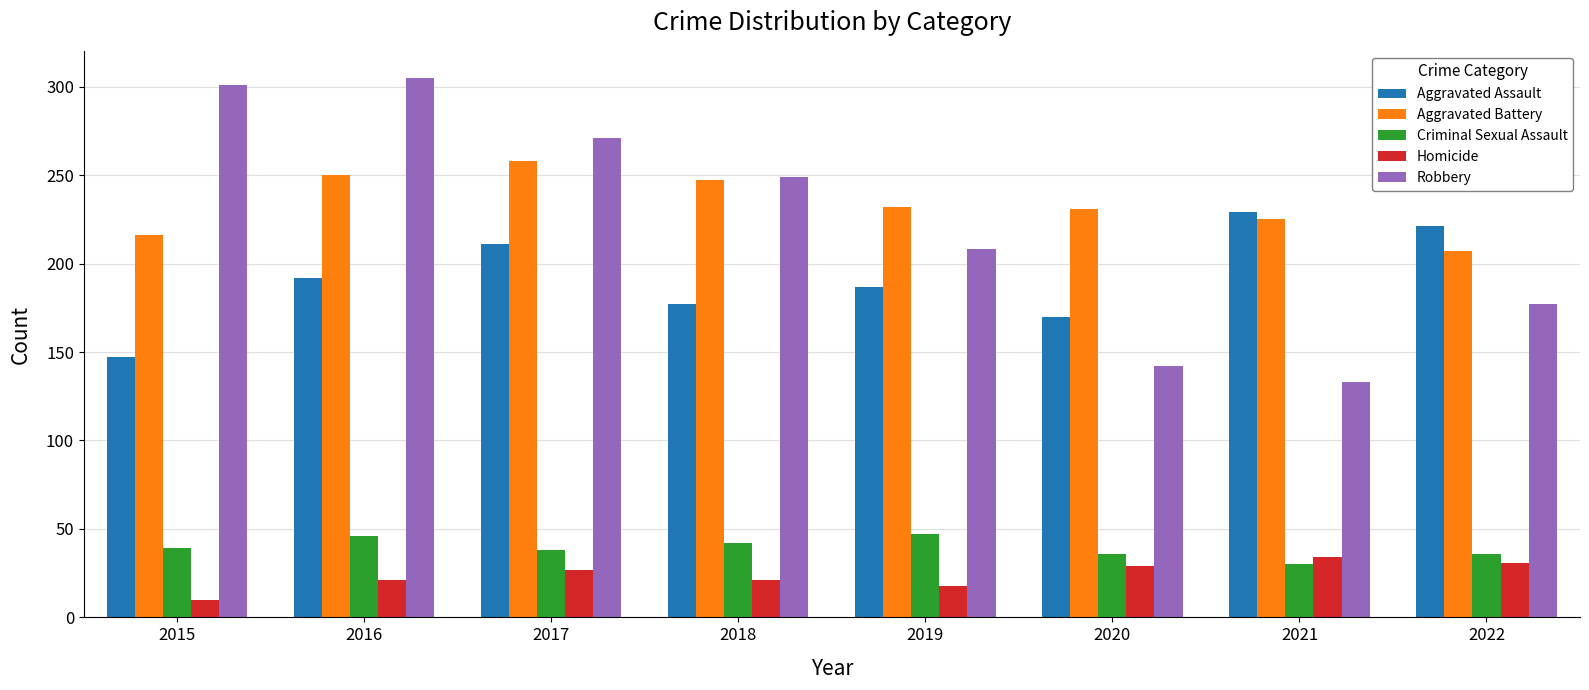

What is the average value of the Homicide series?

24